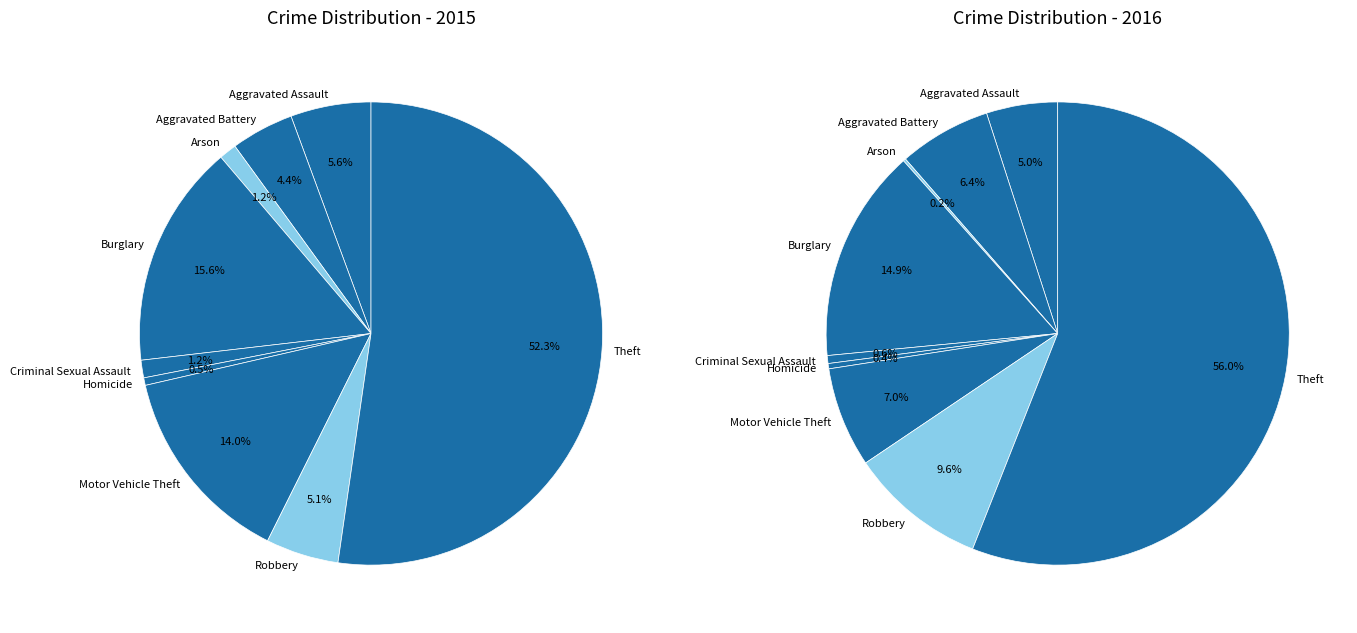

Which series has the largest range (max minus min)?

values_2016